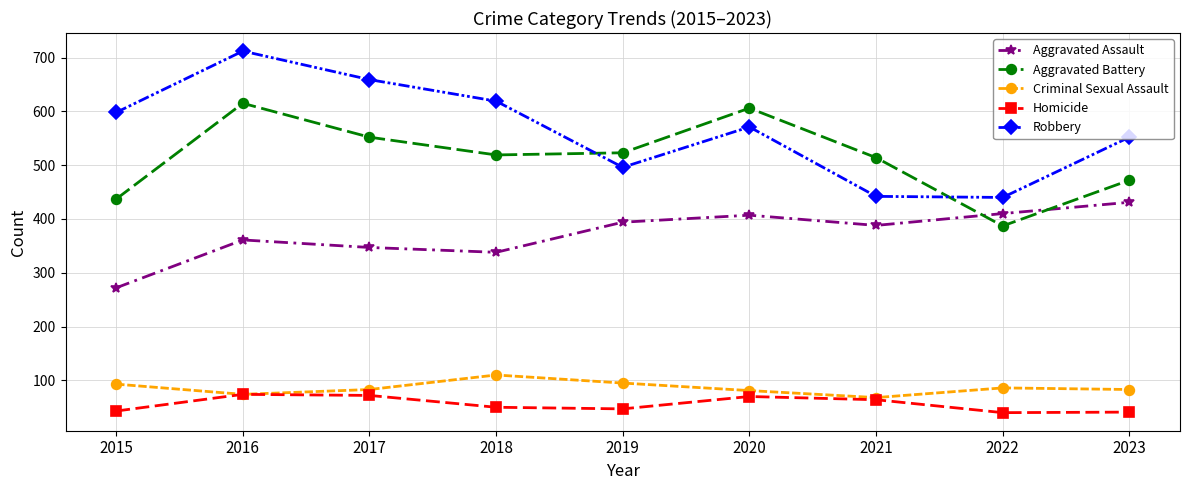

Between 2015 and 2017, which series saw the biggest shift?

Aggravated Battery